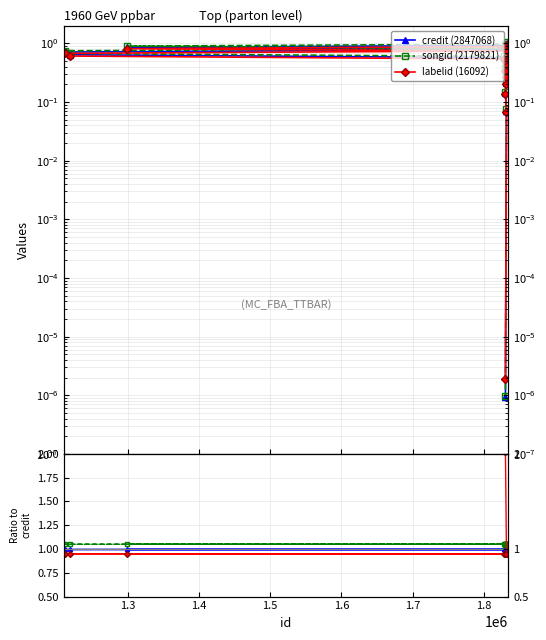

The labelid (16092) series shows 0.0 at 14. True or false?

False